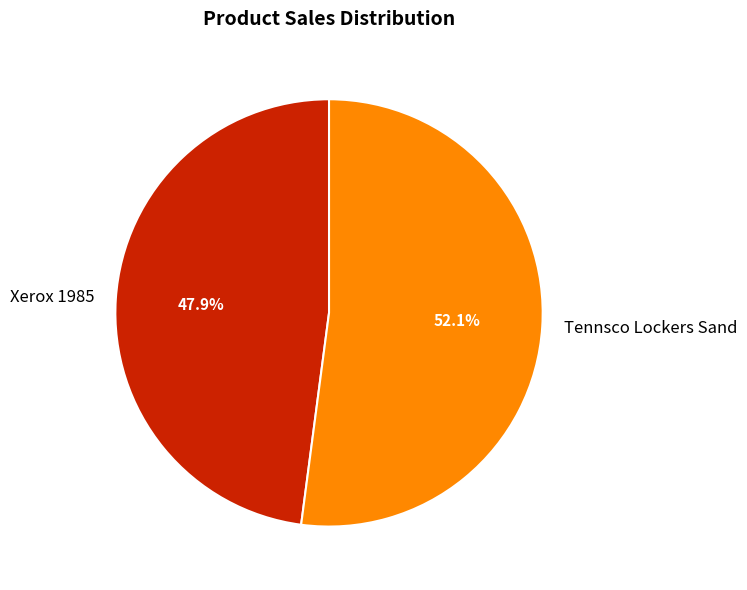

Do Tennsco Lockers Sand and Xerox 1985 together represent more than half of the pie?

Yes